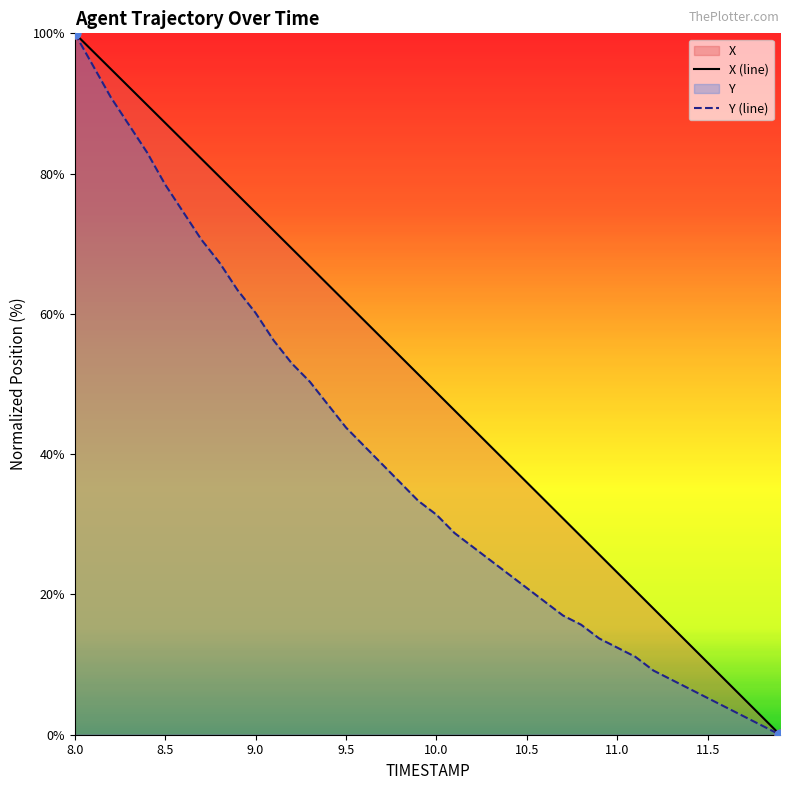

At how many categories does at least one series exceed 28?

29